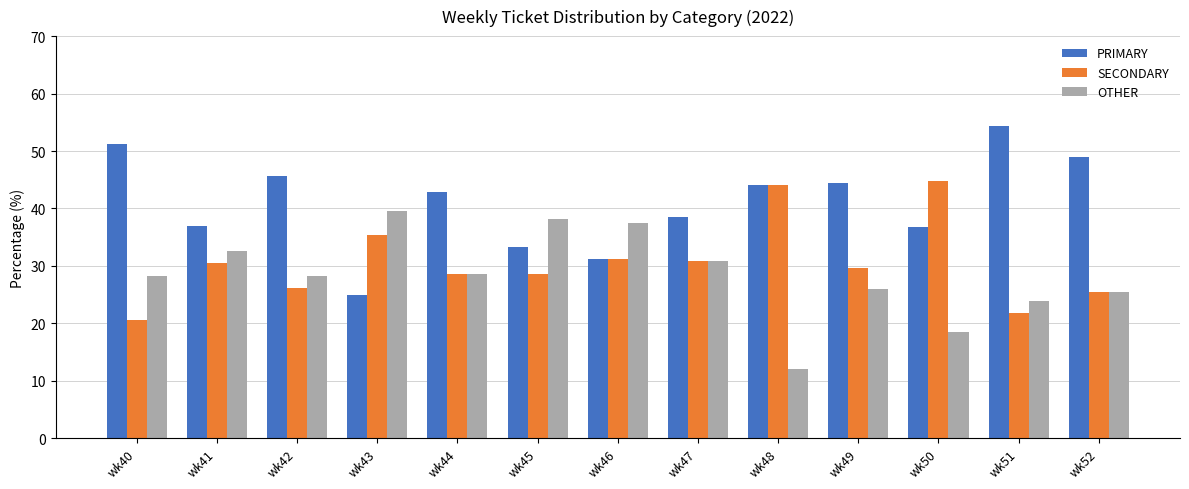

What is the spread (max minus min) of values at wk48?

32.0